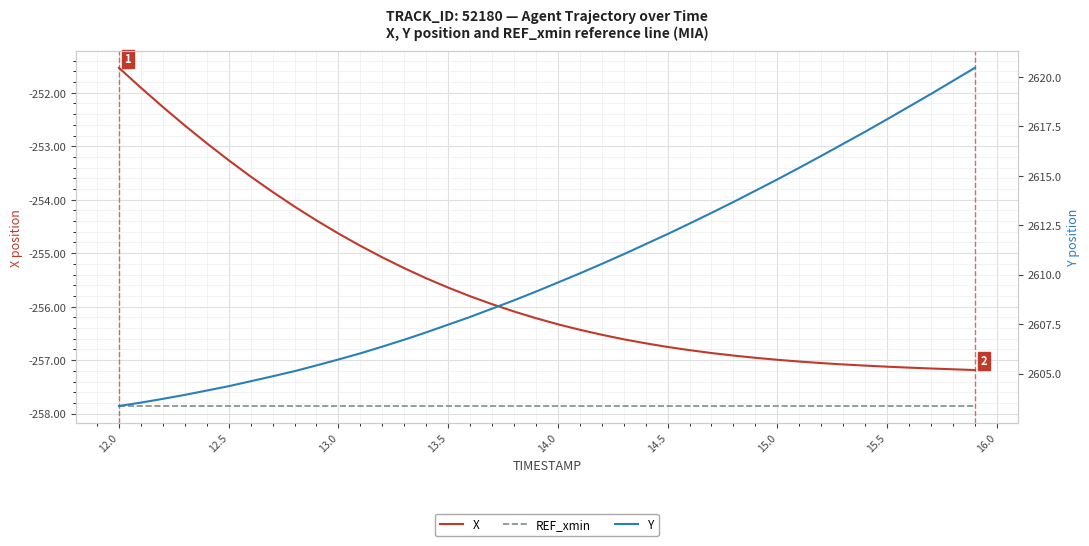

What is the difference between the highest and lowest values at 12.5?

2861.6